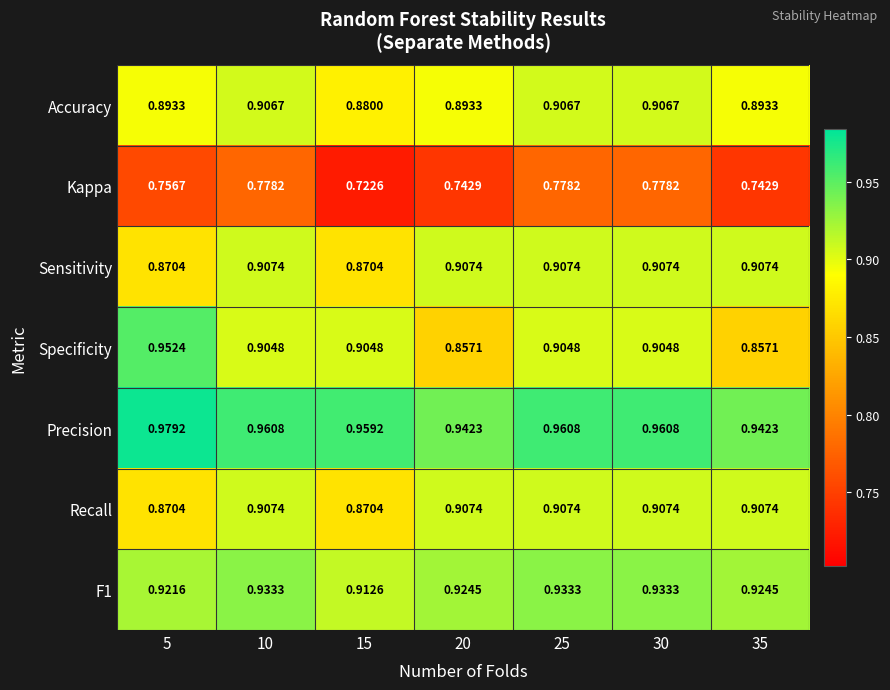

Is the value of Kappa at 15 greater than the value of Sensitivity at 30?

No